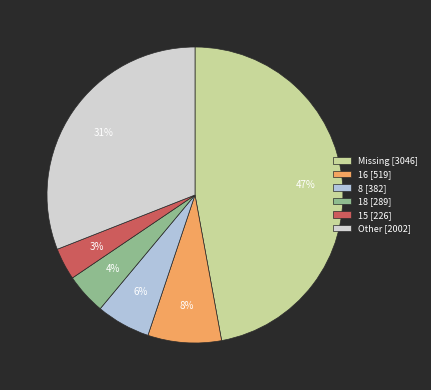

Count the number of slices in the pie.

6